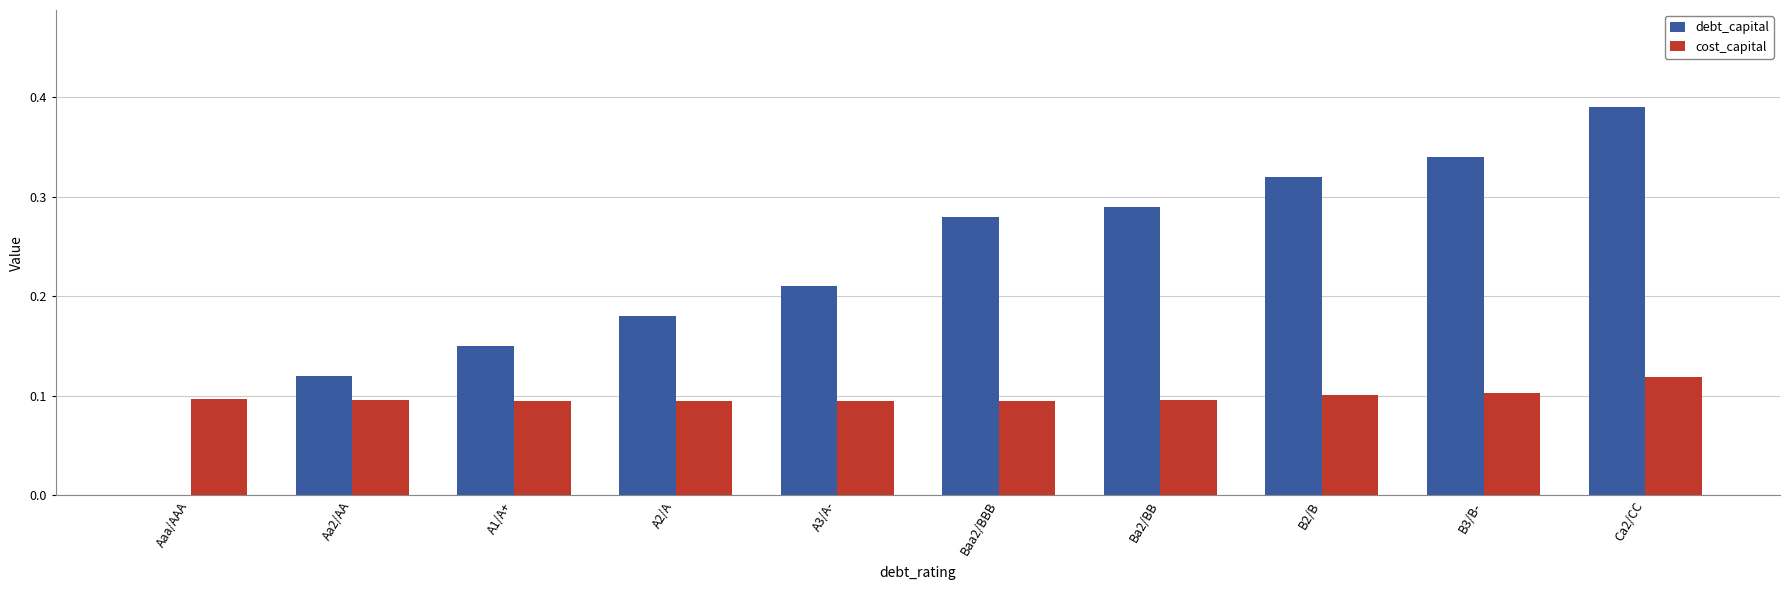

At which category is the sum across all series the highest?

Ca2/CC